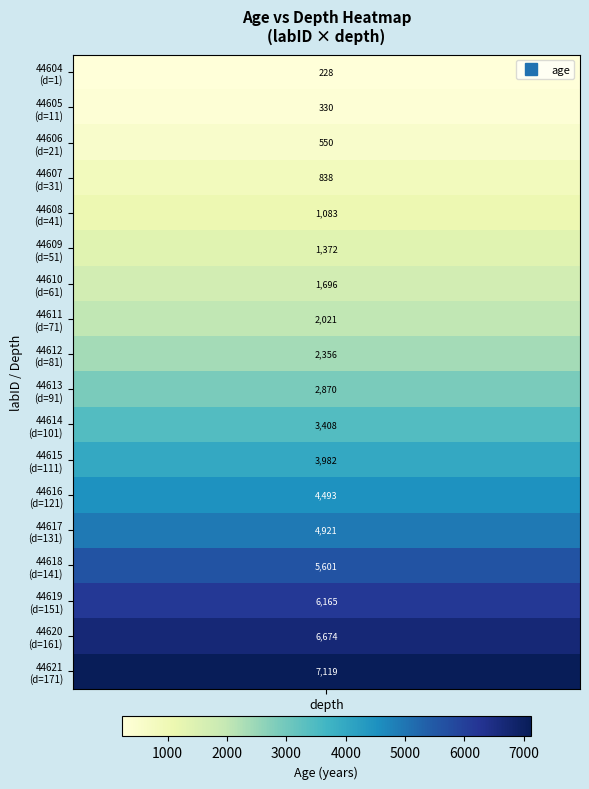

Count the number of values greater than 2869.

9